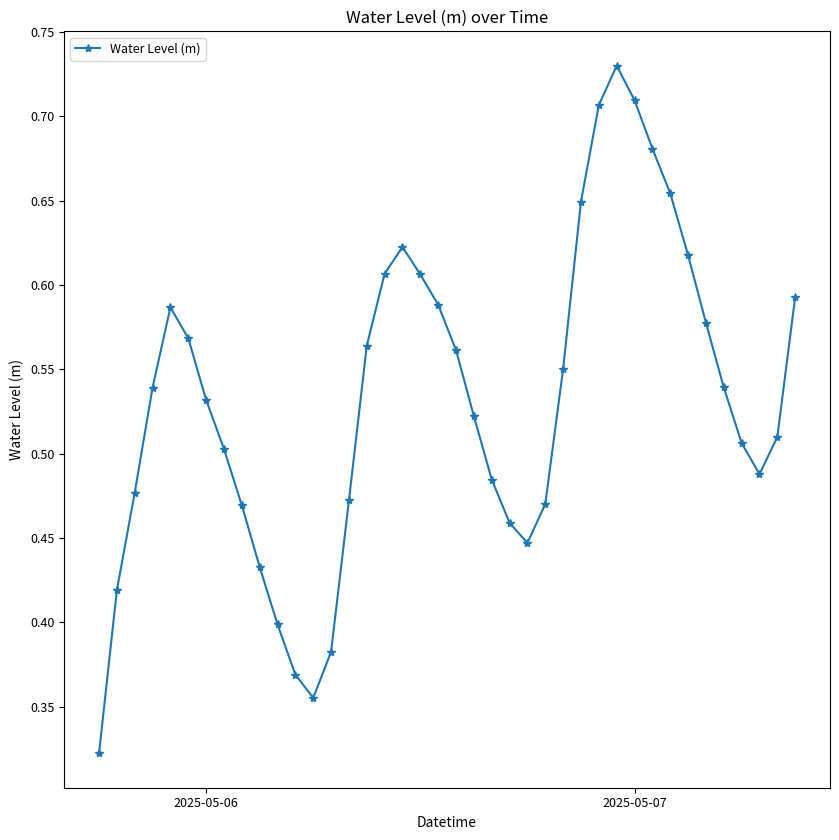

What is the sum of all values?

21.3